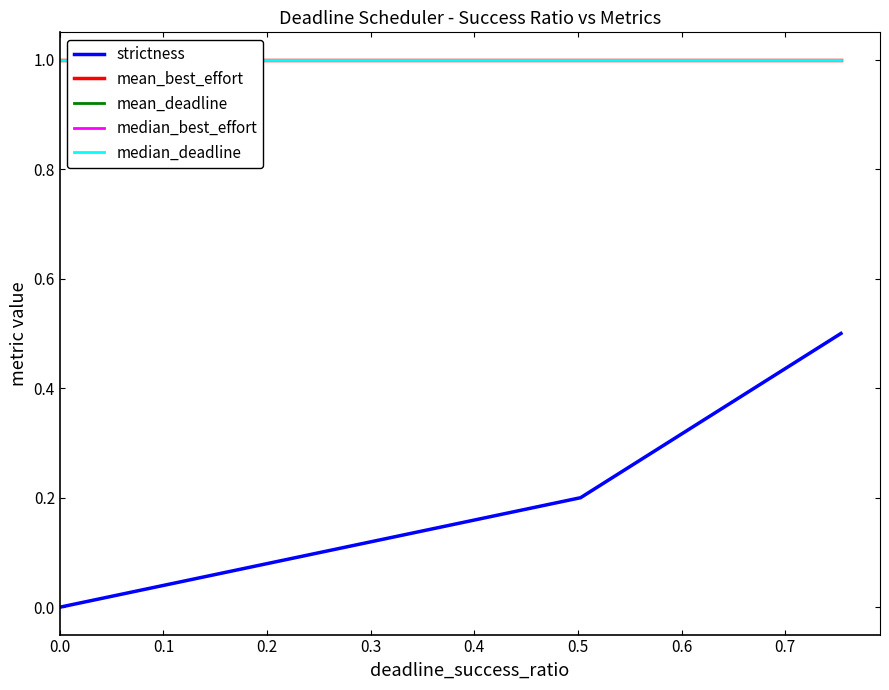

At how many categories does at least one series exceed 0?

3